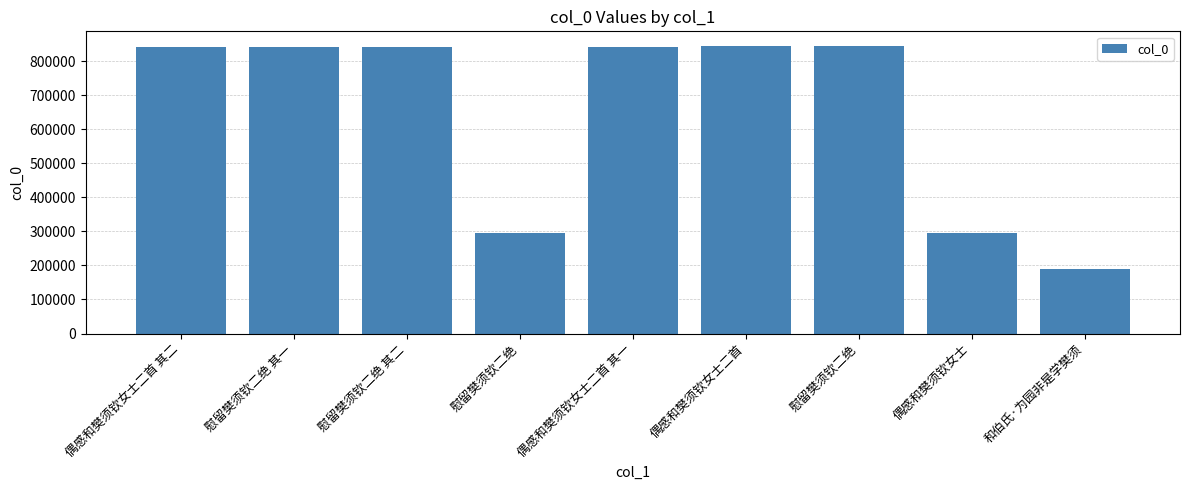

Which has a higher value, 偶感和樊须钦女士二首 其一 or 偶感和樊须钦女士?

偶感和樊须钦女士二首 其一